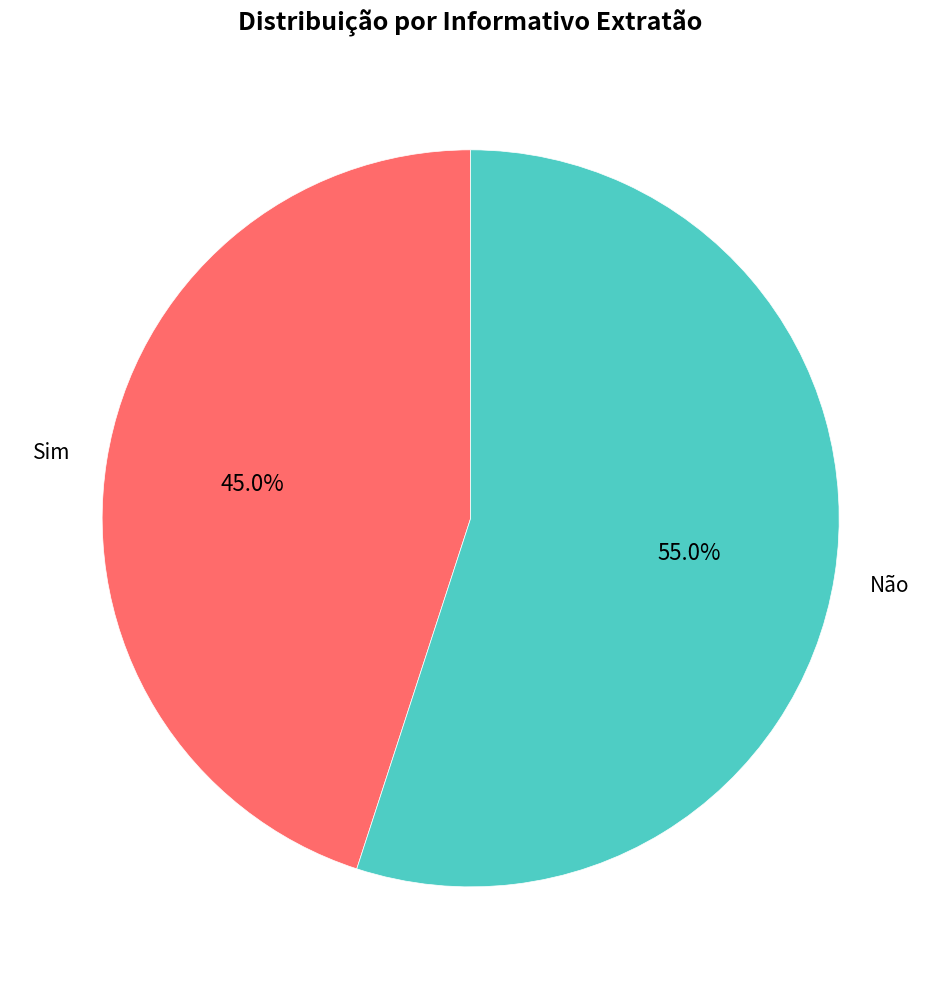

Does any single category account for the majority?

Yes